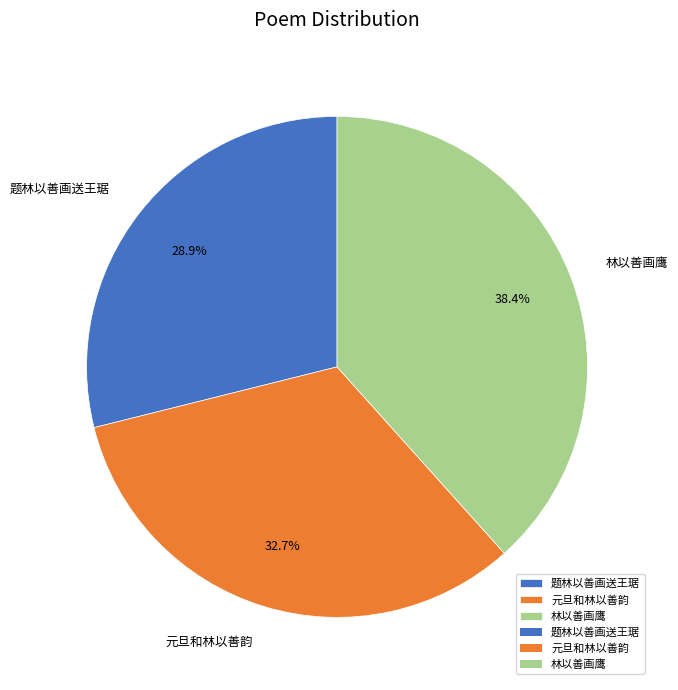

Combined, do 元旦和林以善韵 and 林以善画鹰 account for over 50%?

Yes